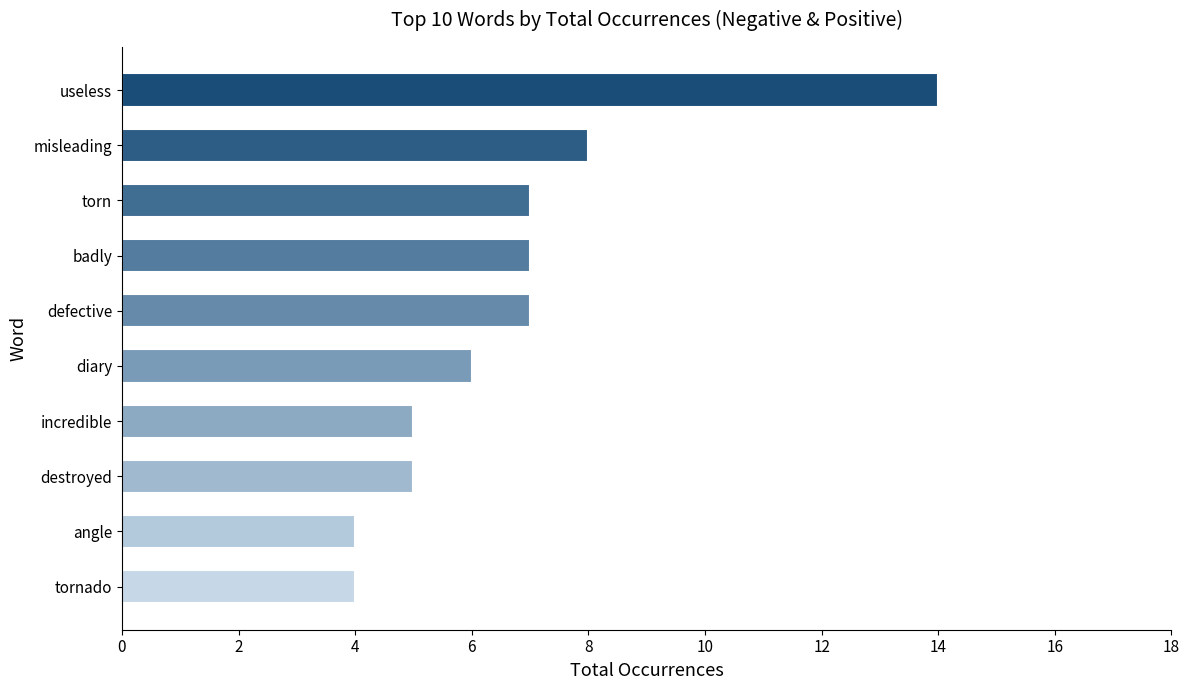

What is the difference between the second highest and minimum values?

4